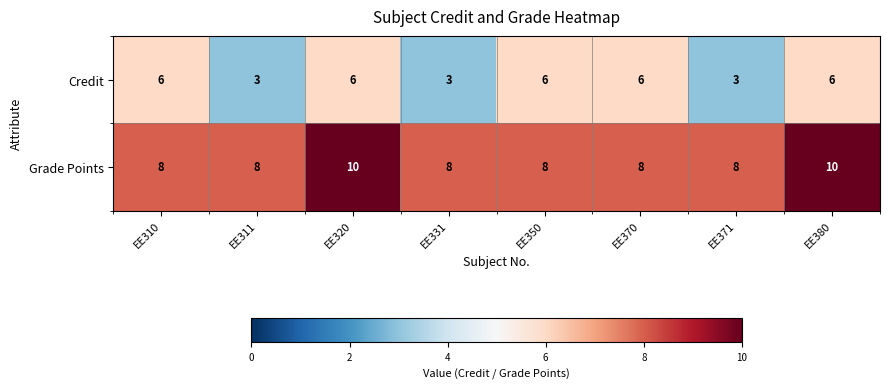

What is the sum of the Grade Points values at EE370 and EE310?

16